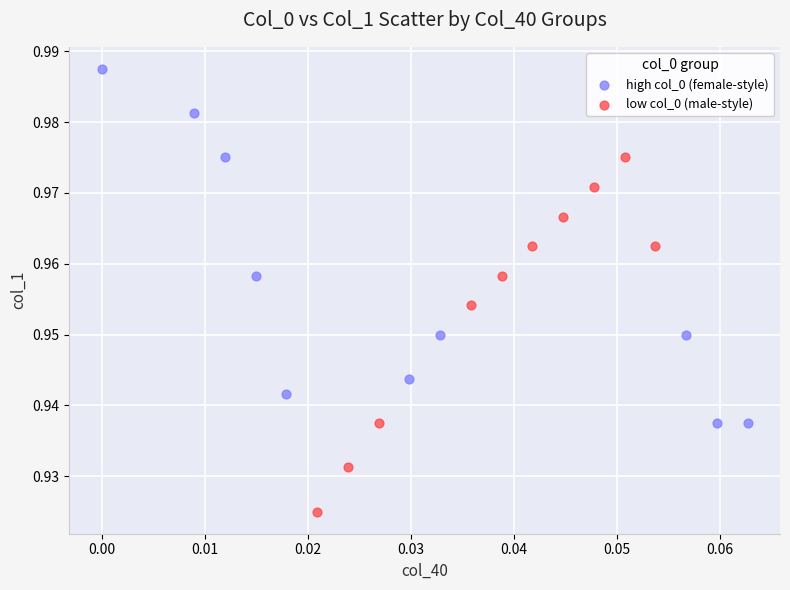

Which series contains the lowest Y value?

low col_0 (male-style)